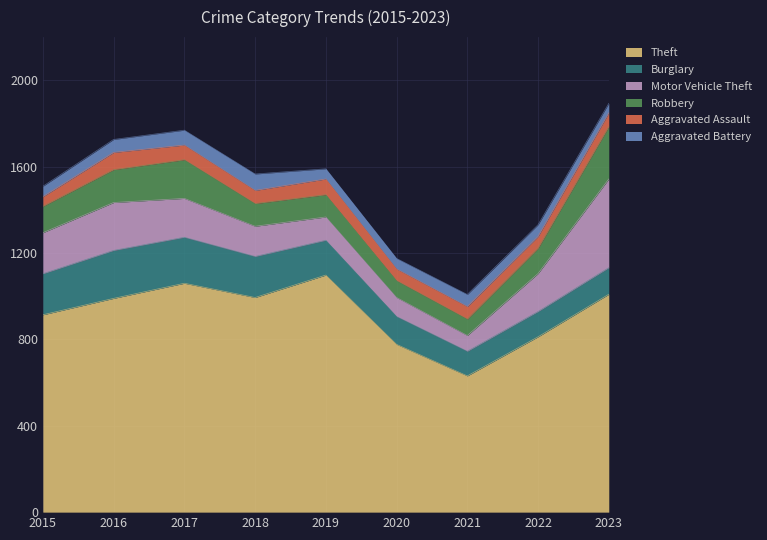

What is the value of the Burglary point at the 2nd from the left?

222